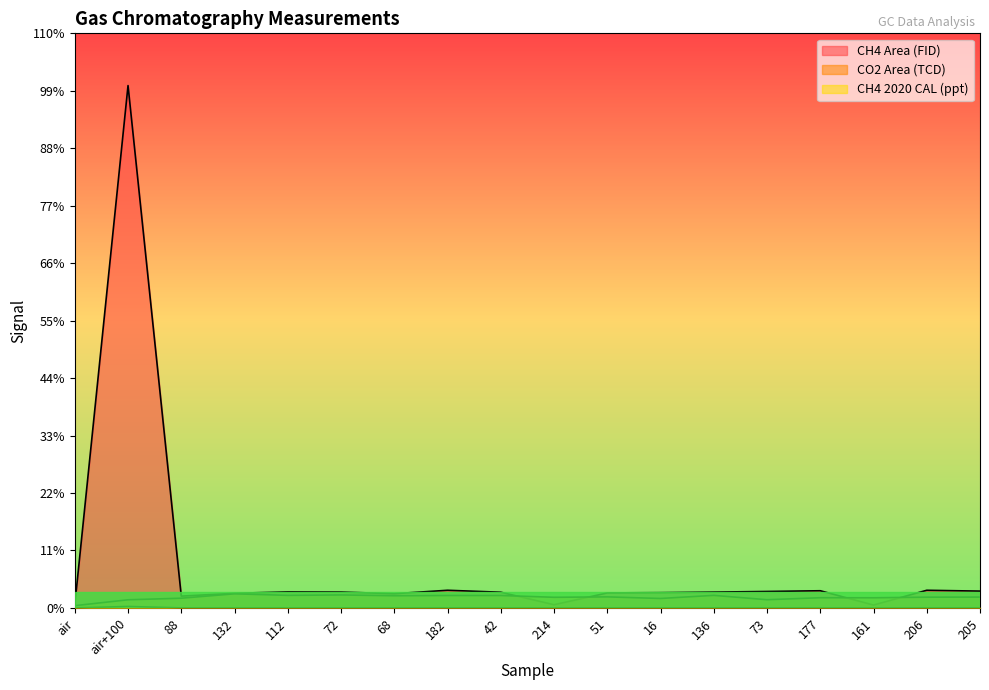

True or false: CO2 Area (TCD) and CH4 2020 CAL (ppt) intersect in this chart.

False